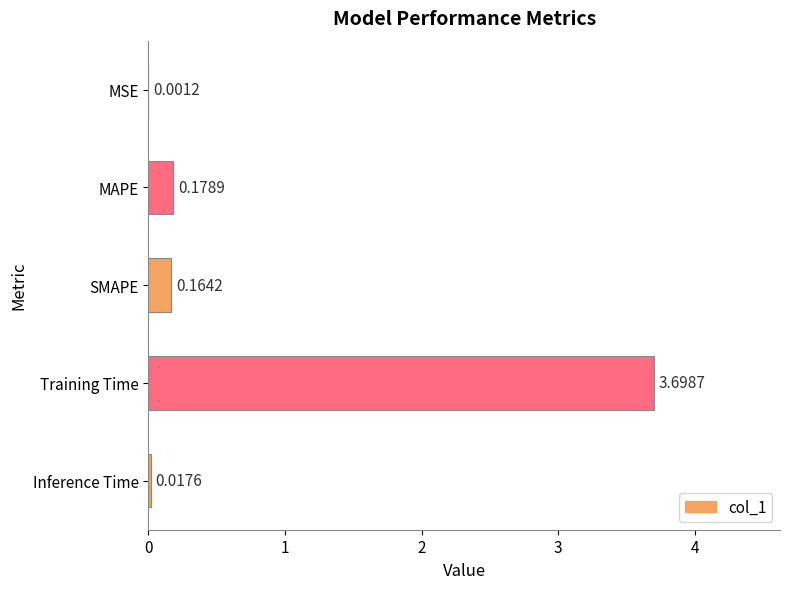

What is the sum of the values at Training Time and Inference Time?

3.7